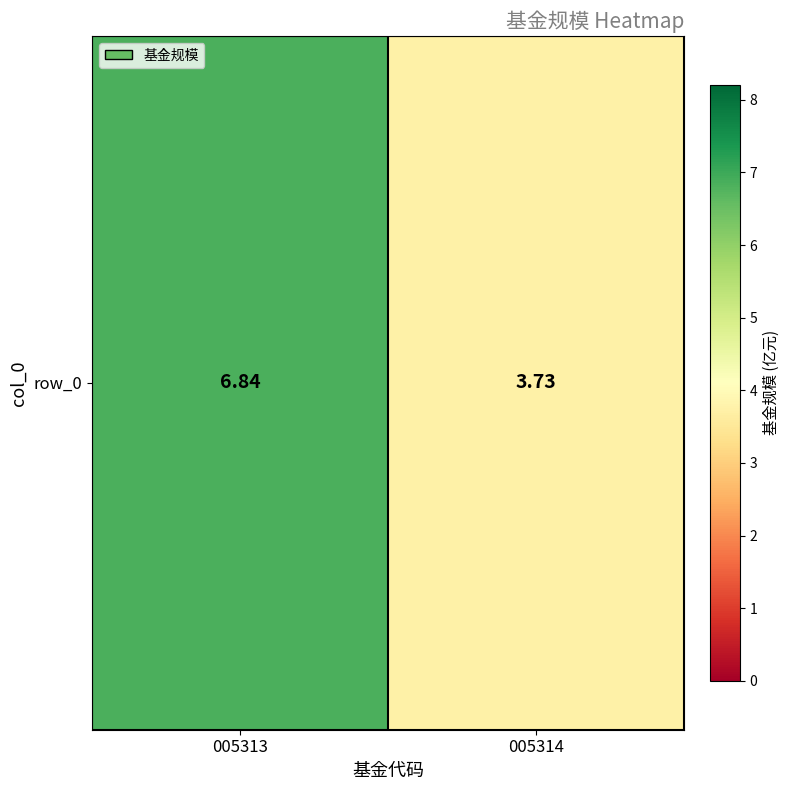

True or false: the data shows 12.2 at 005313.

False